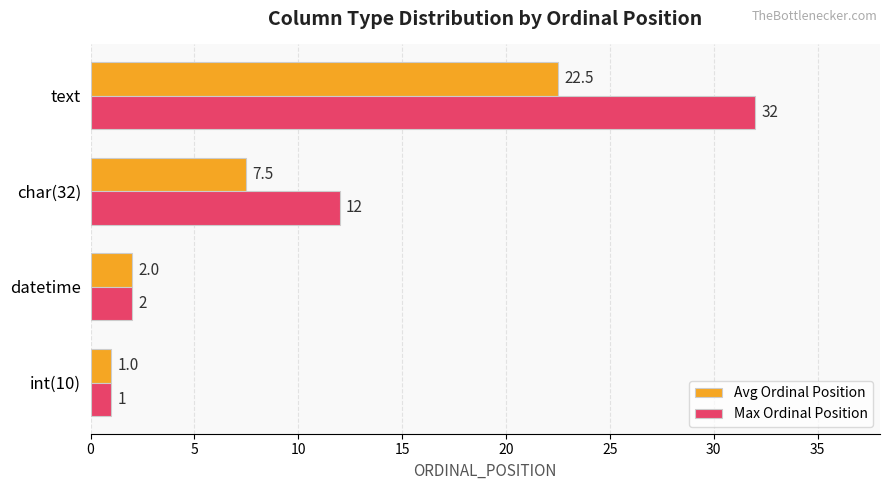

At how many categories does at least one series exceed 7?

2